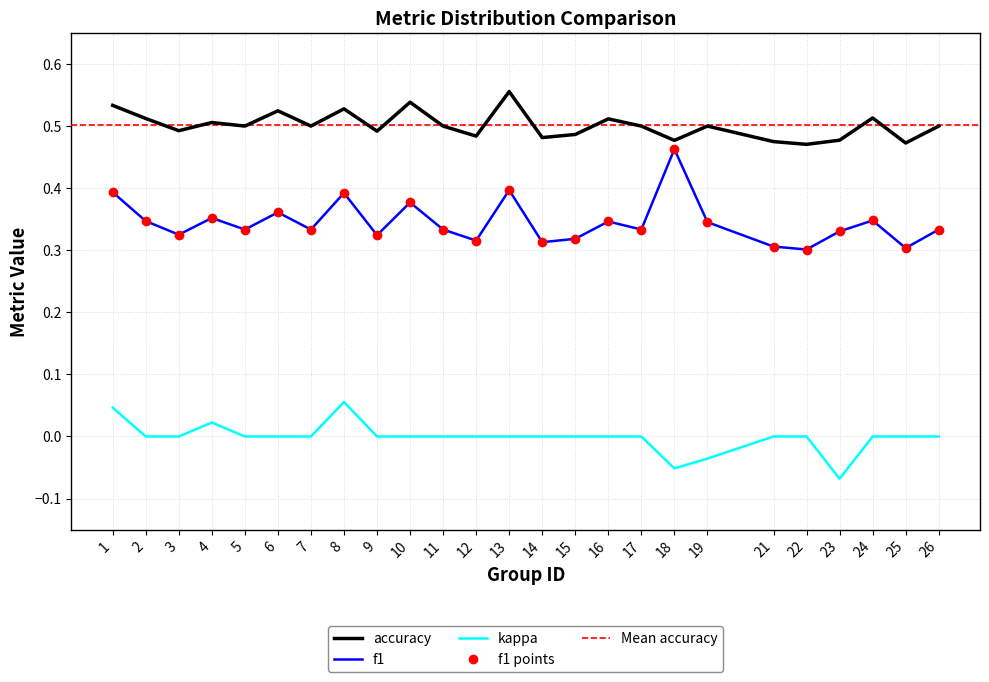

Which label corresponds to the smallest value in the chart?

23